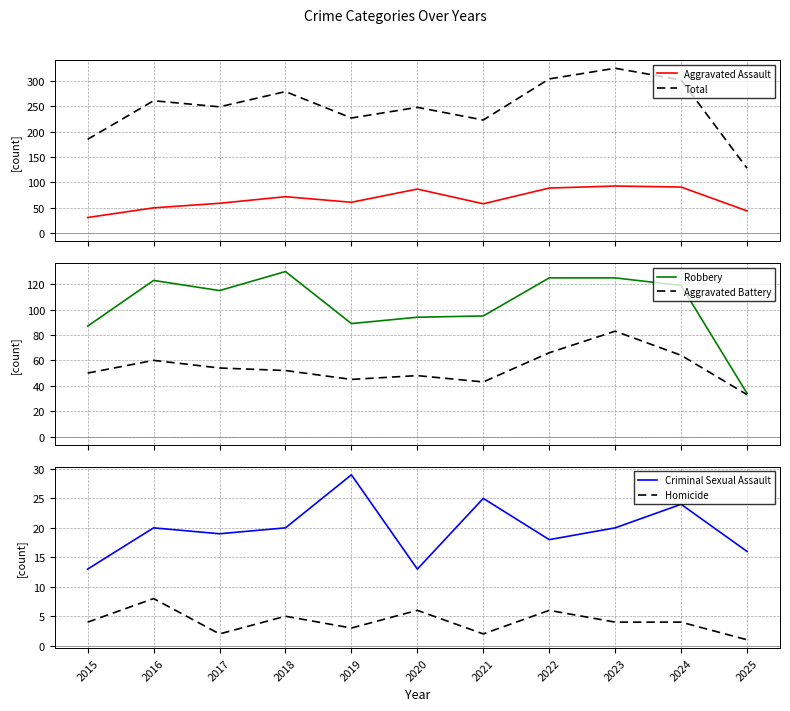

True or false: Homicide and Aggravated Battery intersect in this chart.

False